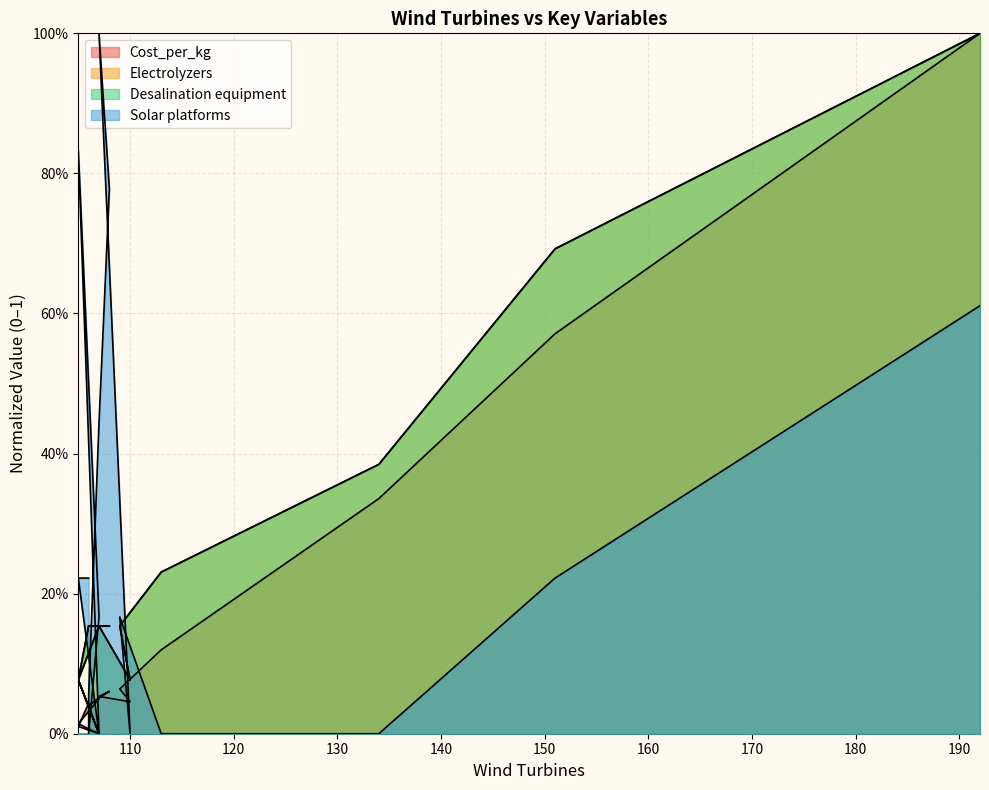

At which category does the chart reach its minimum across all series?

107